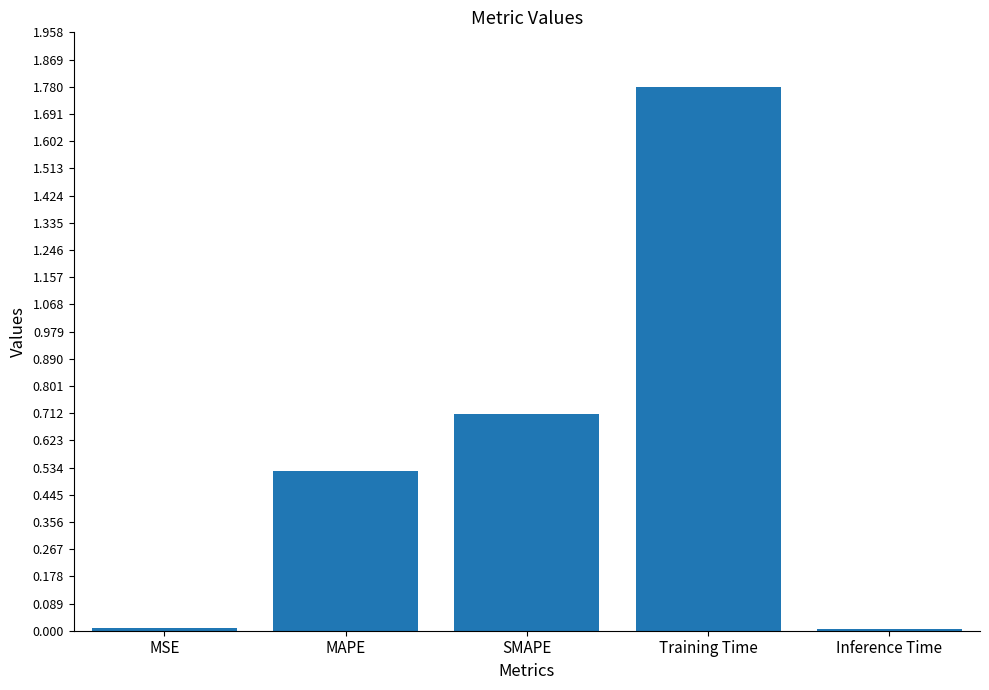

What is the difference between the second highest and minimum values?

0.7